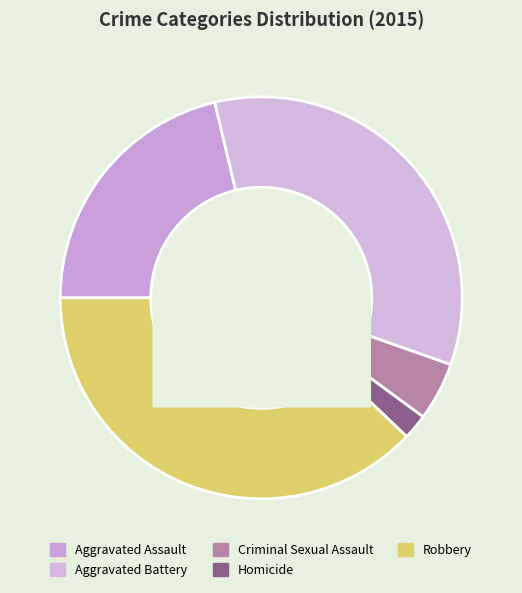

How many slices are in this pie chart?

5